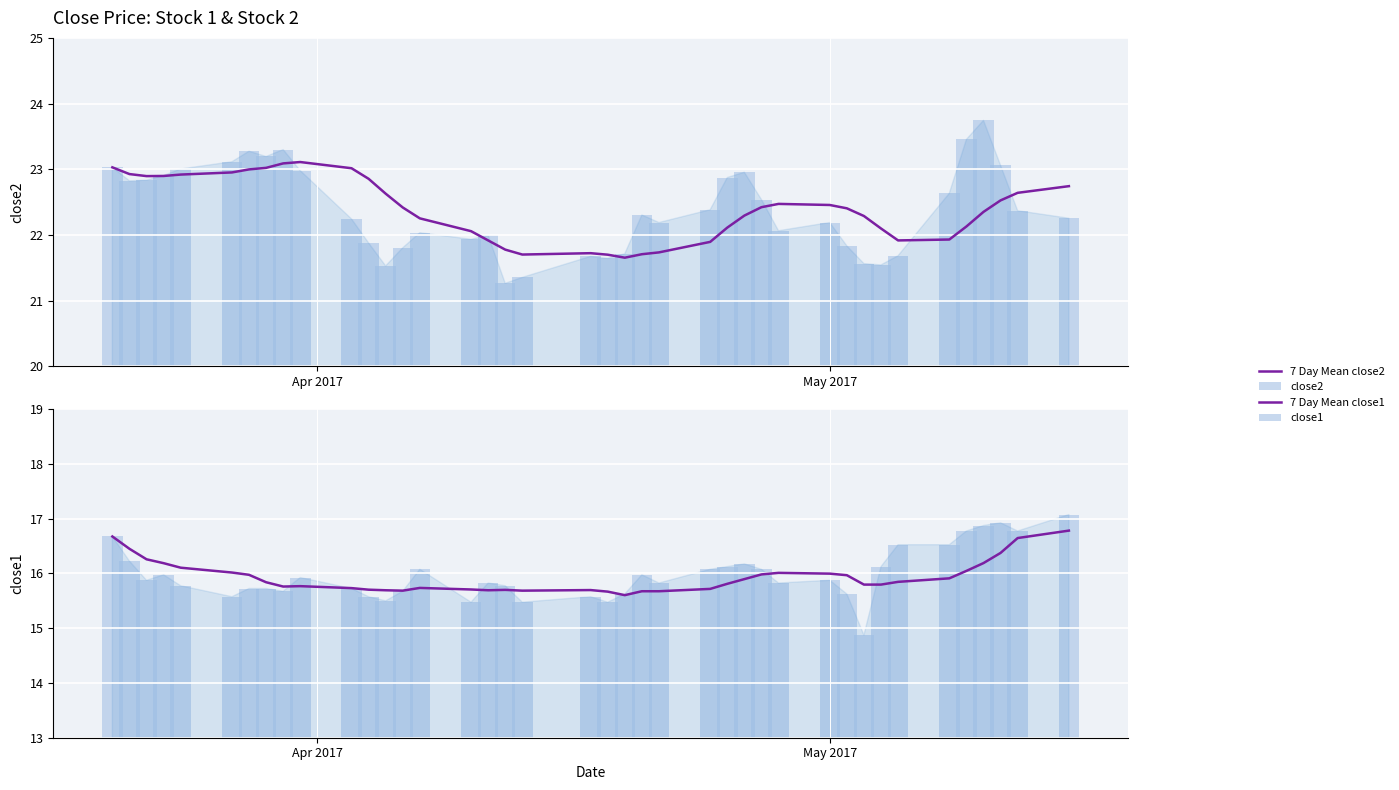

What are all the series names shown in the legend?

7 Day Mean close2, close2, 7 Day Mean close1, close1